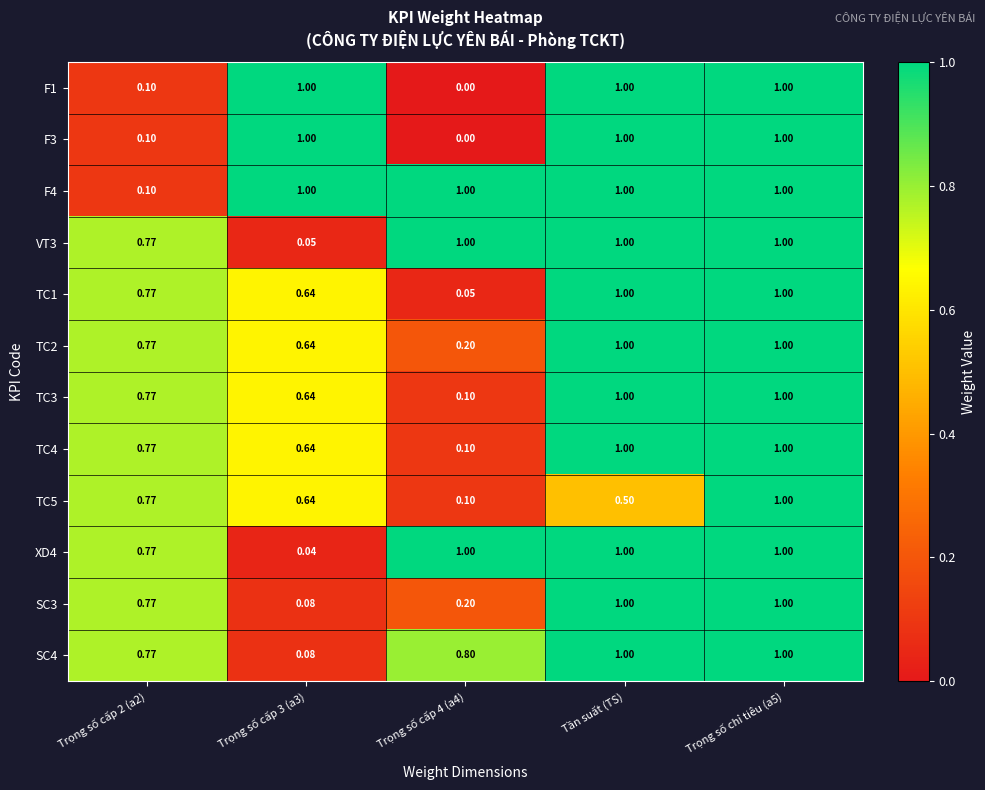

Is the value of TC1 at Trọng số cấp 2 (a2) greater than the value of F3 at Trọng số cấp 4 (a4)?

Yes